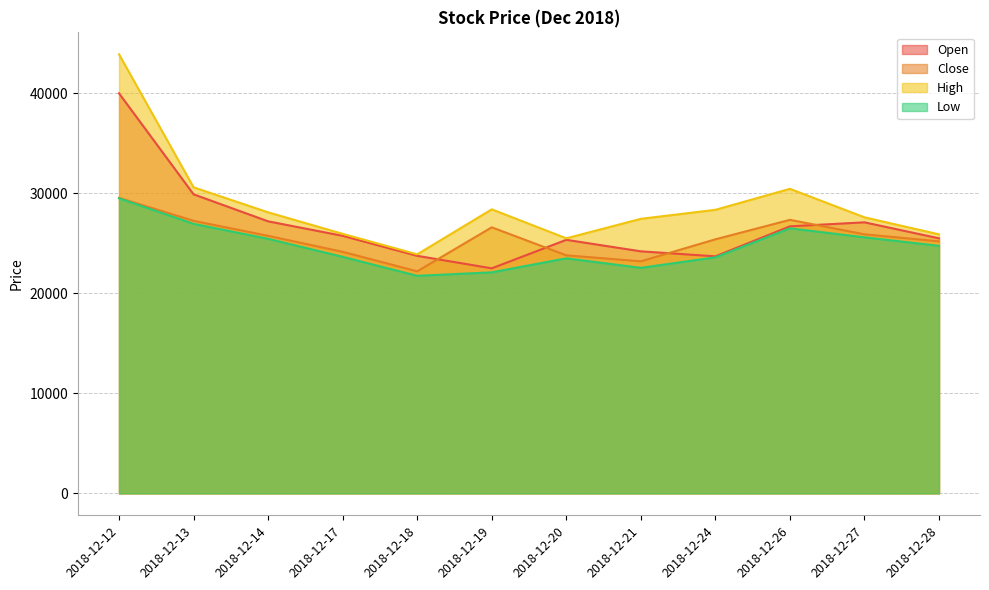

Which category has the highest value across all series?

2018-12-12